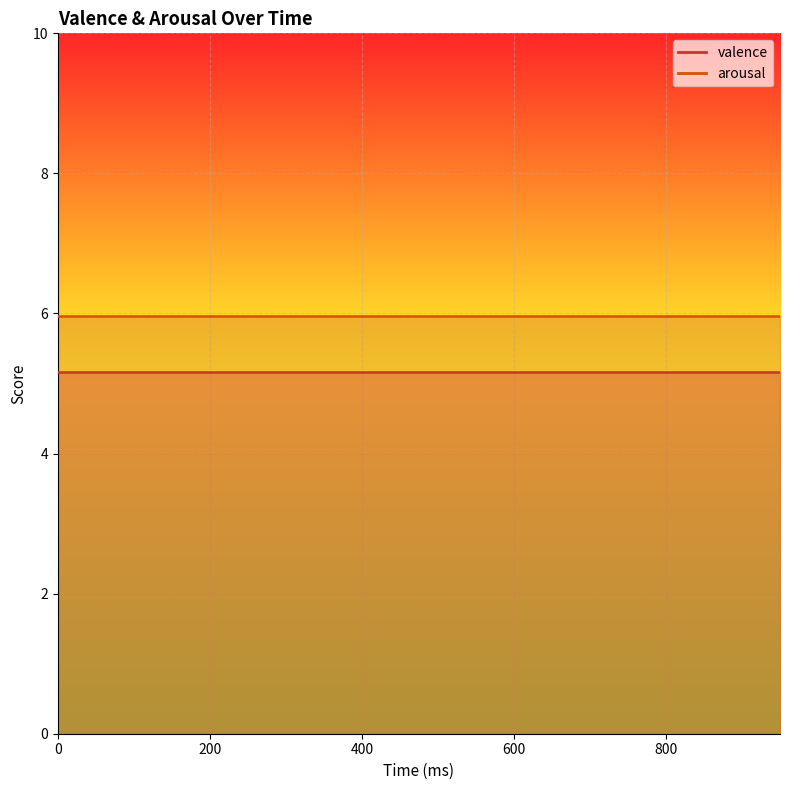

Reading right to left, transcribe all the data shown in this chart.

valence: 5.2	5.2	5.2	5.2	5.2	5.2	5.2	5.2	5.2	5.2	5.2	5.2	5.2	5.2	5.2	5.2	5.2	5.2	5.2	5.2
arousal: 6.0	6.0	6.0	6.0	6.0	6.0	6.0	6.0	6.0	6.0	6.0	6.0	6.0	6.0	6.0	6.0	6.0	6.0	6.0	6.0